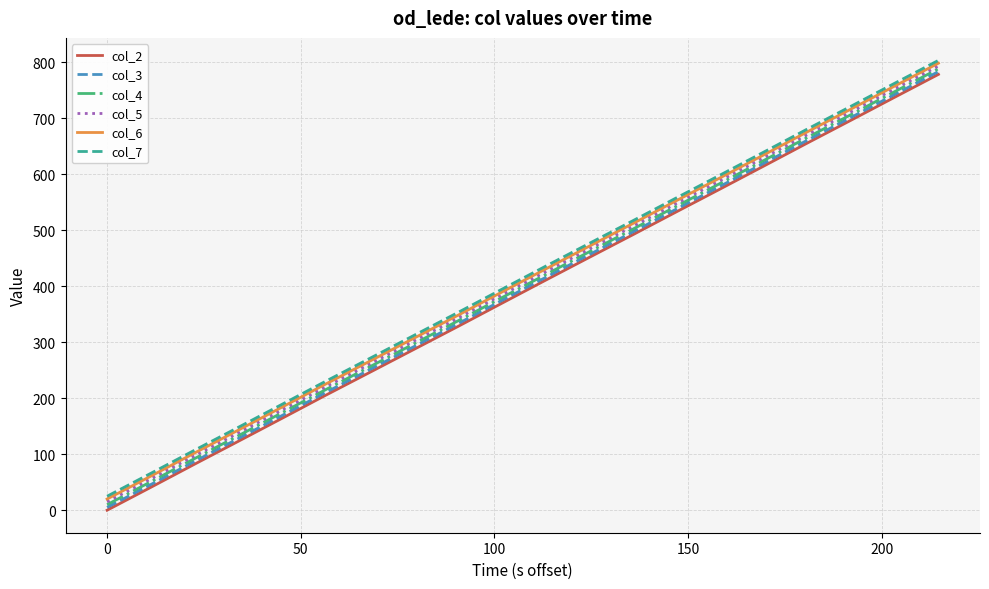

True or false: col_2 and col_5 intersect in this chart.

False